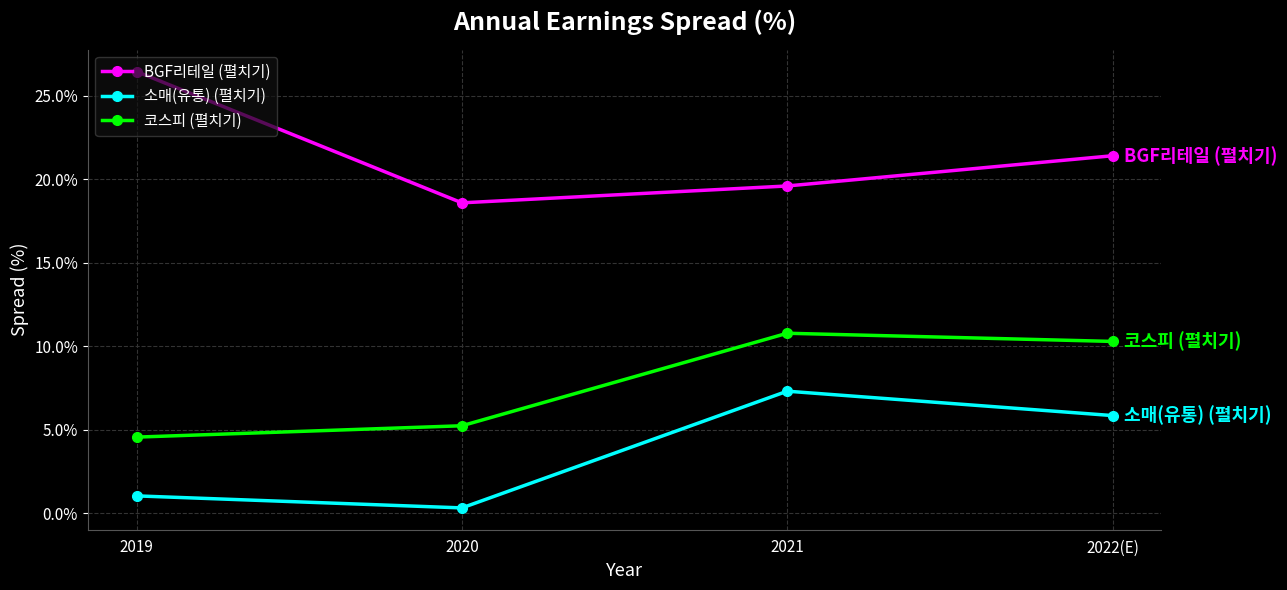

Rank the series at 2022(E) from highest to lowest value.

BGF리테일 (펼치기), 코스피 (펼치기), 소매(유통) (펼치기)